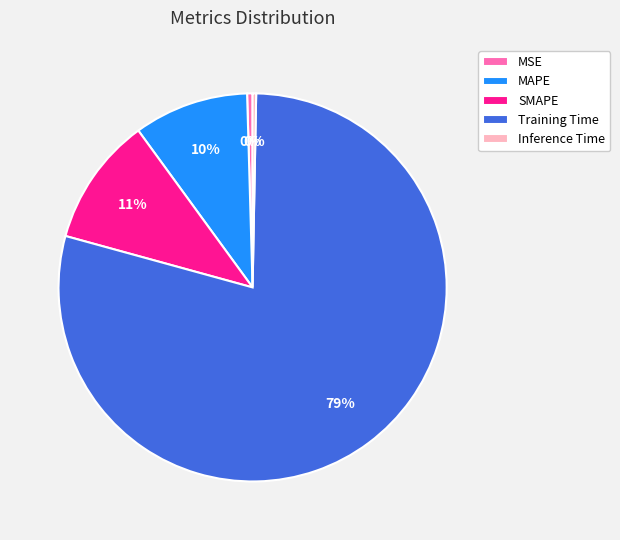

Which slice is the largest?

Training Time